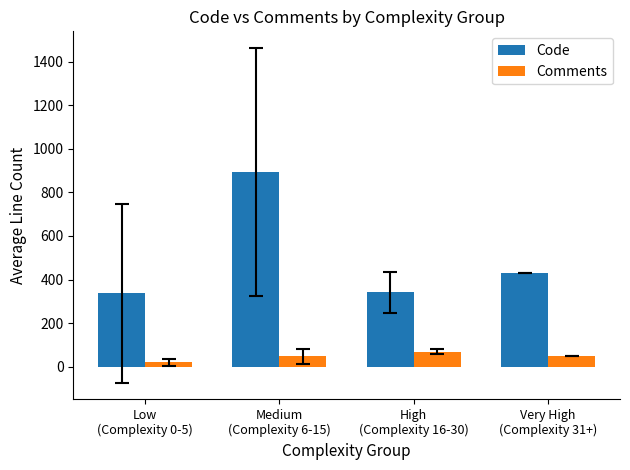

What is the label of the 3rd bar from the left?

High
(Complexity 16-30)